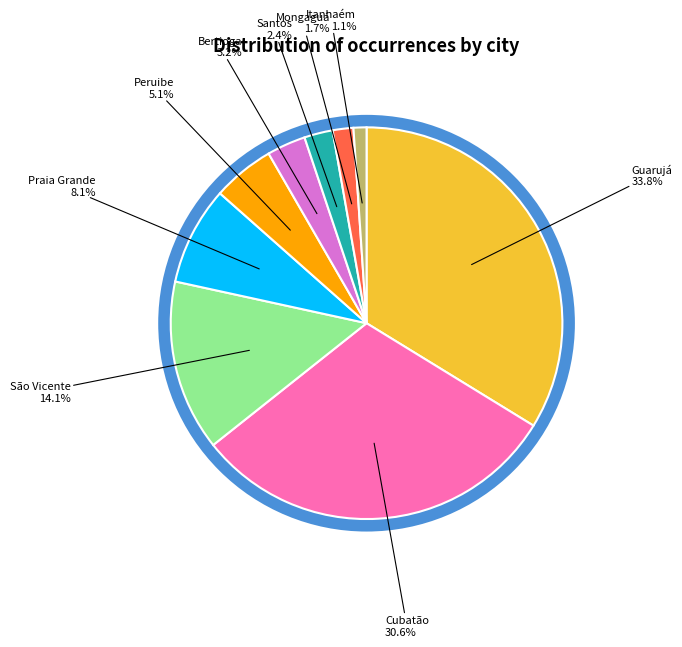

Does any single category account for the majority?

No